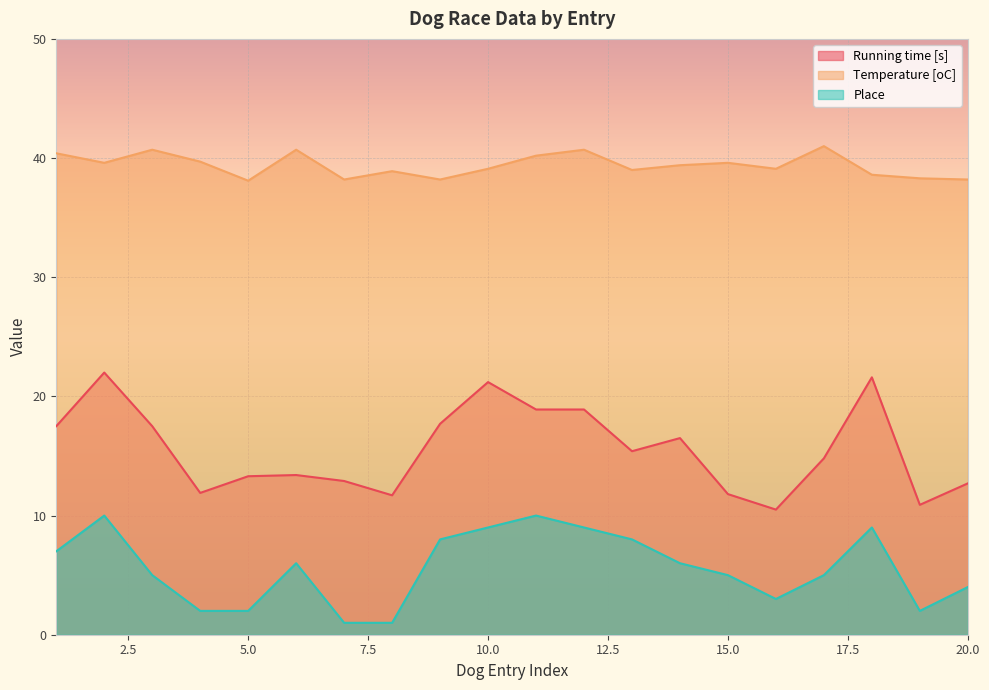

True or false: Place has more than 0 interior local peaks.

True